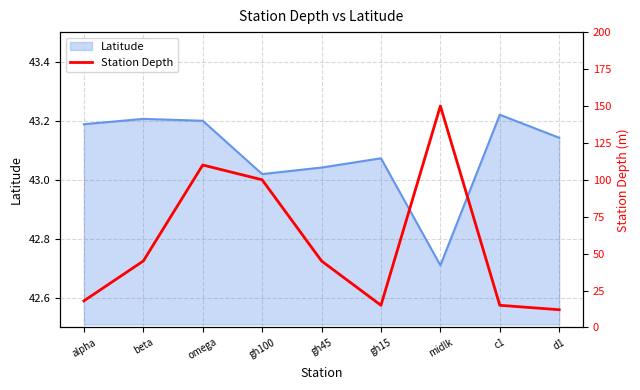

What is the smallest value displayed?

12